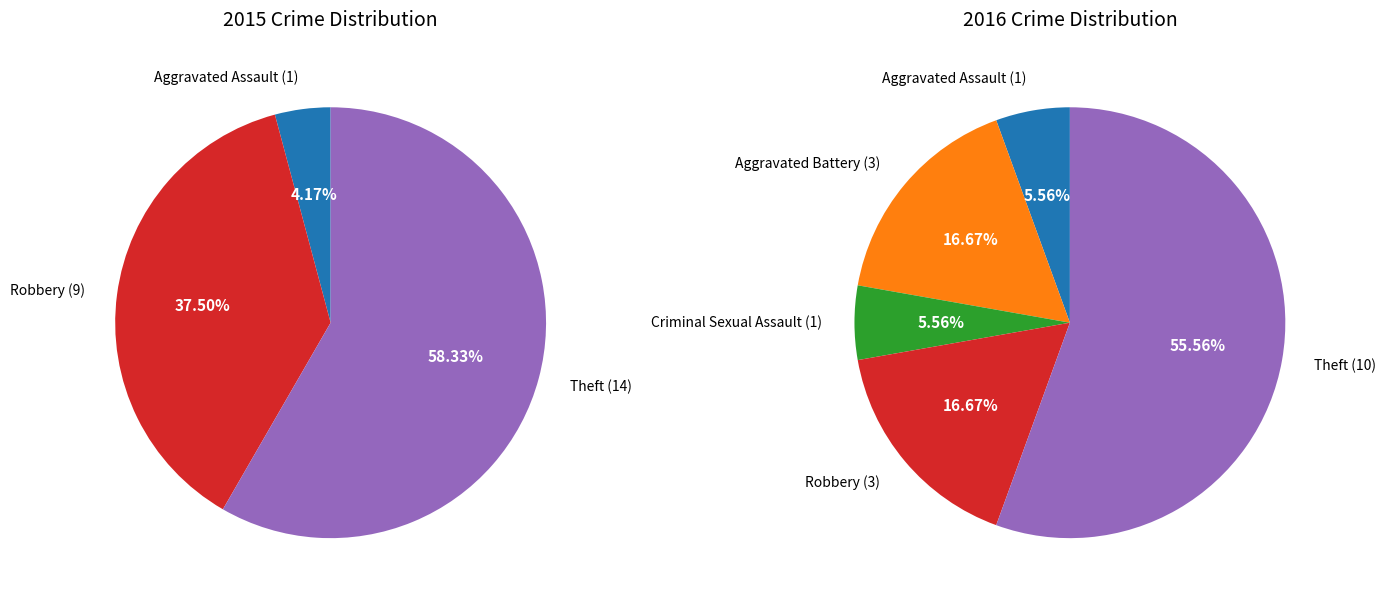

Is the sum of Theft and Robbery greater than half?

Yes